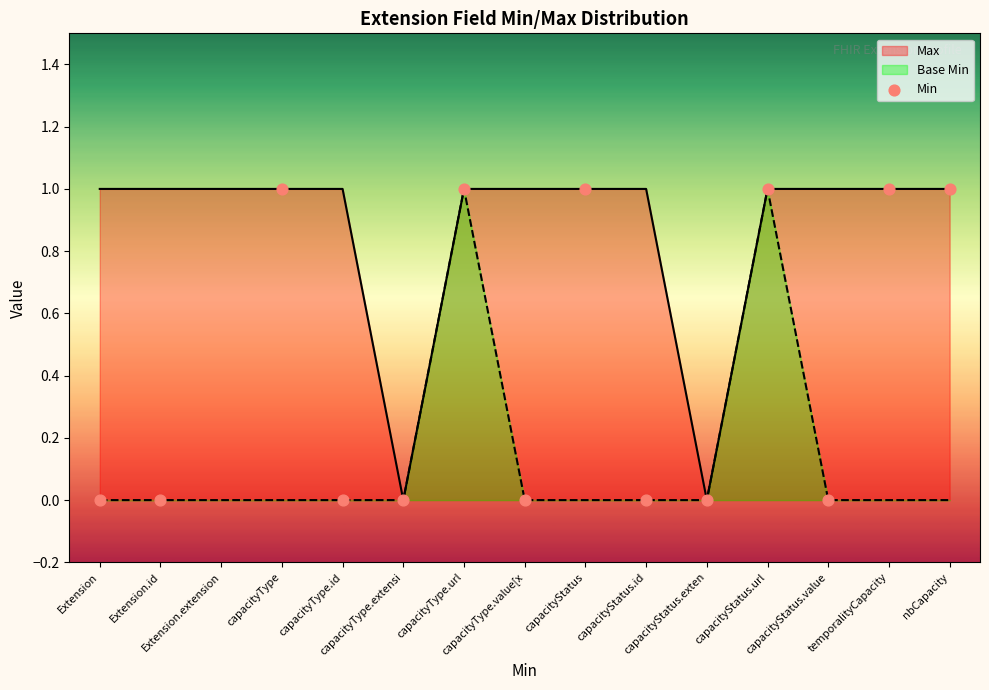

What is the change in value from capacityType.url to capacityStatus.exten?

-1